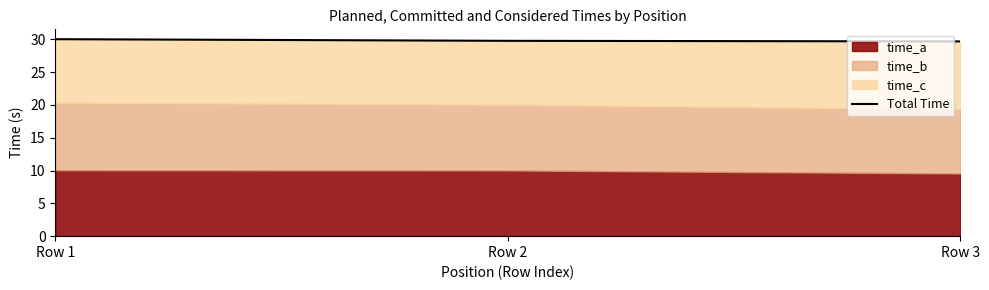

Between Row 1 and Row 2, which is larger?

Row 1